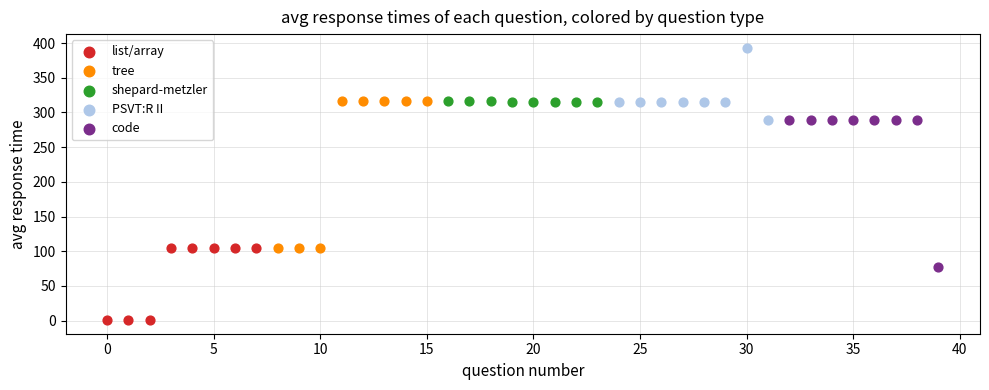

Which series contains the highest Y value?

PSVT:R II